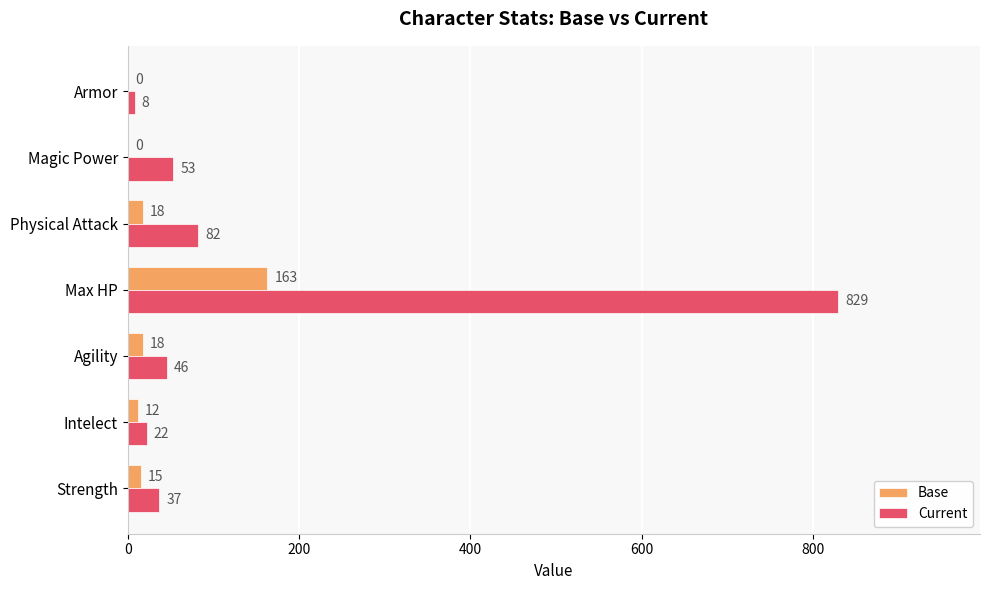

Where is Current nearest to the value 418?

Physical Attack